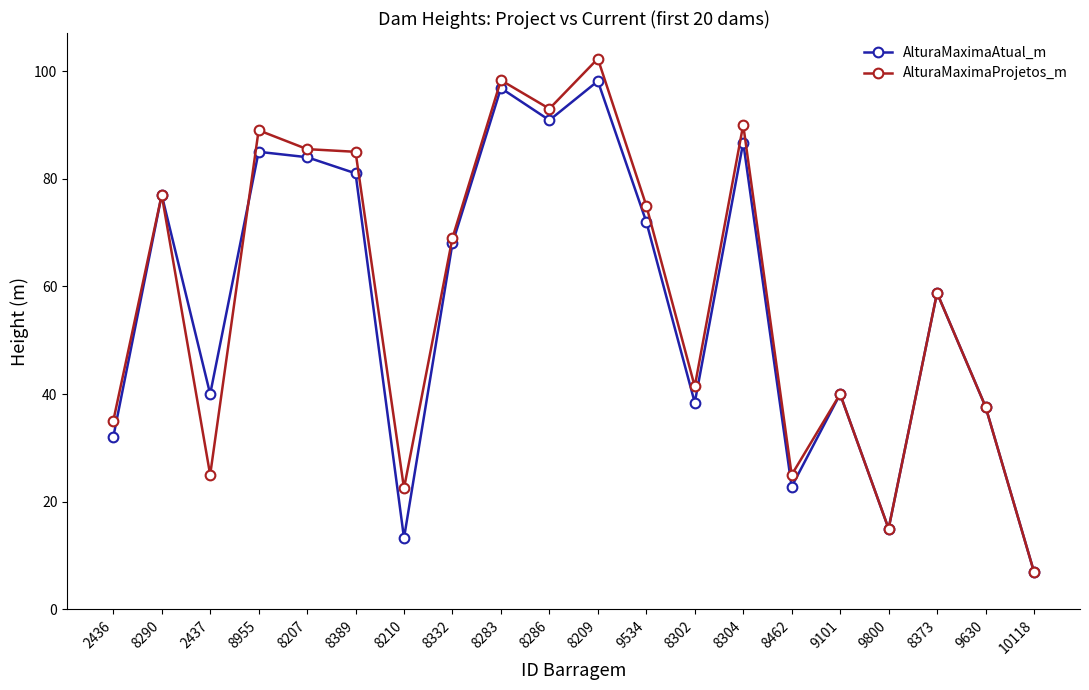

What are all the series names shown in the legend?

AlturaMaximaAtual_m, AlturaMaximaProjetos_m